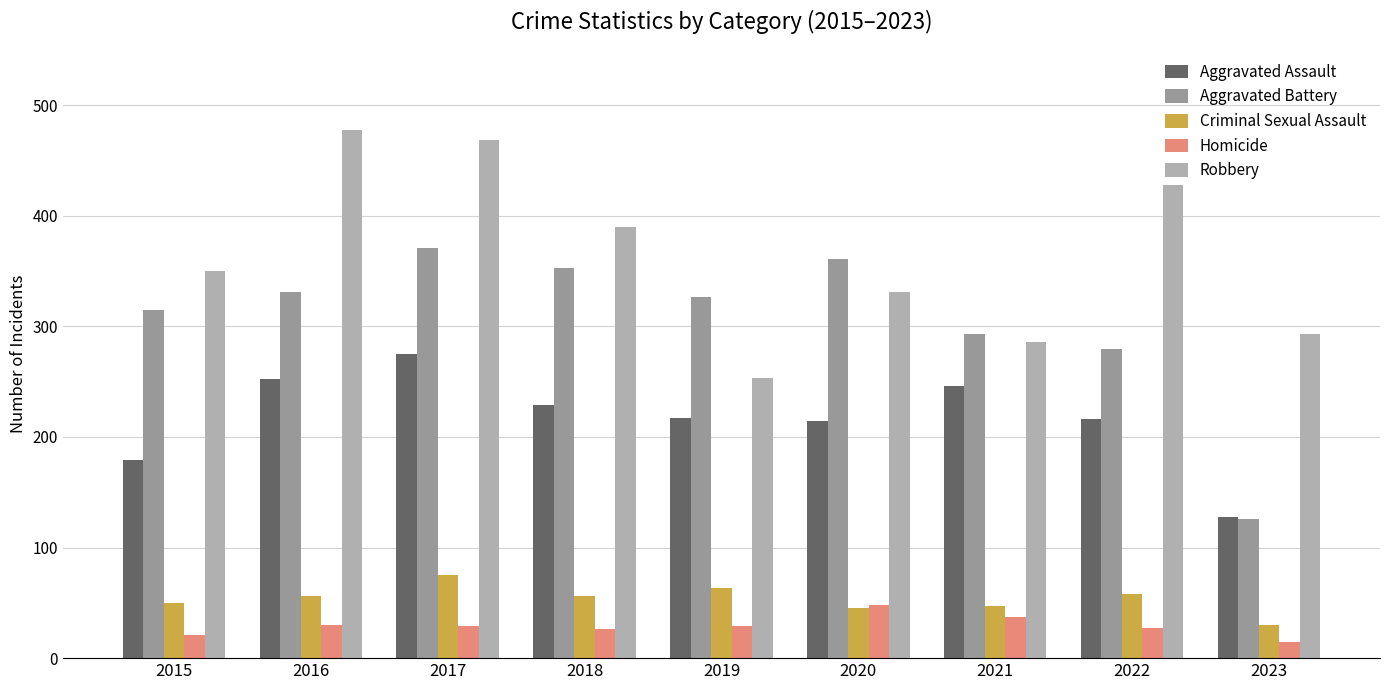

What is the value of the Homicide bar at the 5th from the left?

29